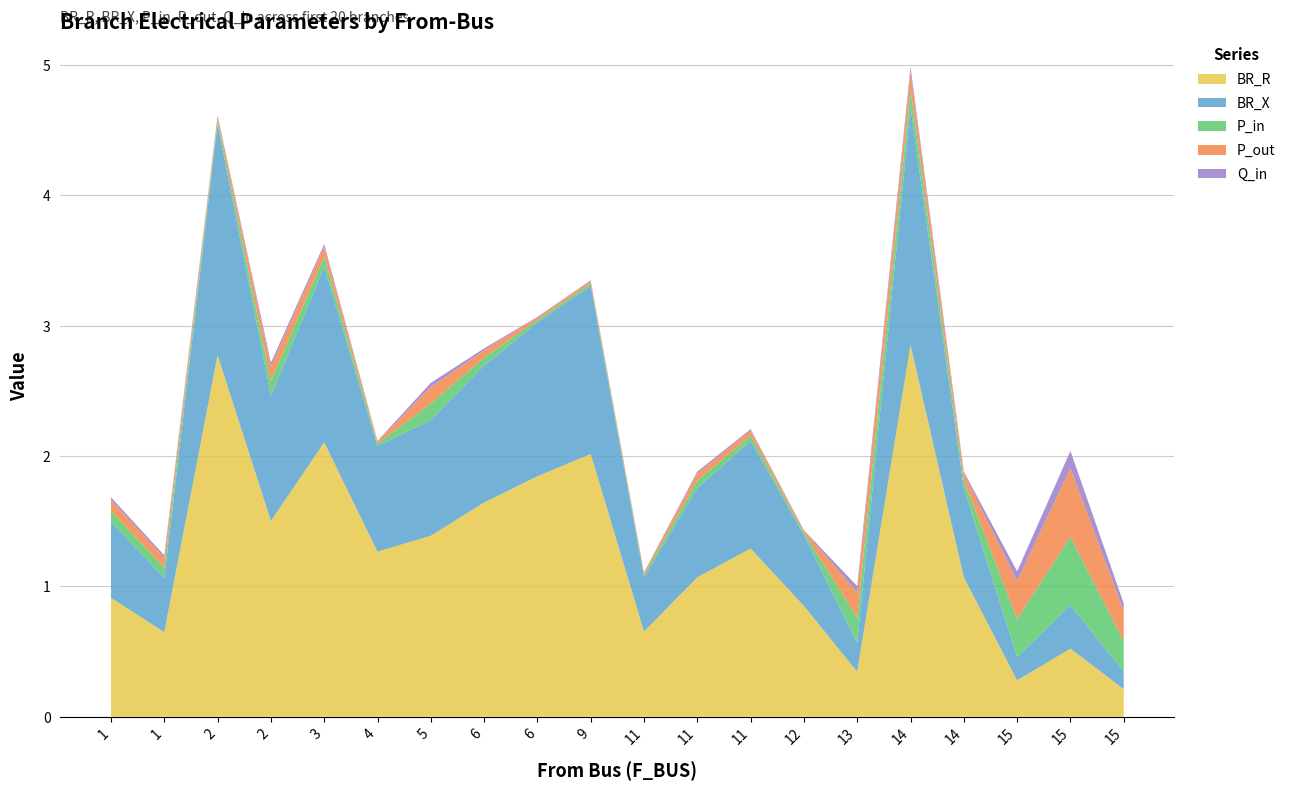

Reading left to right, transcribe all the data shown in this chart.

BR_R: 0.9	0.6	2.8	1.5	2.1	1.3	1.4	1.6	1.8	2.0	0.7	1.1	1.3	0.9	0.3	2.9	1.1	0.3	0.5	0.2
BR_X: 0.6	0.4	1.8	1.0	1.3	0.8	0.9	1.1	1.2	1.3	0.4	0.7	0.8	0.5	0.2	1.8	0.7	0.2	0.3	0.1
P_in: 0.1	0.1	0.0	0.1	0.1	0.0	0.1	0.1	0.0	0.0	0.0	0.1	0.0	0.0	0.2	0.1	0.1	0.3	0.5	0.2
P_out: 0.1	0.1	0.0	0.1	0.1	0.0	0.1	0.1	0.0	0.0	0.0	0.1	0.0	0.0	0.2	0.1	0.1	0.3	0.5	0.2
Q_in: 0.0	0.0	0.0	0.0	0.0	0.0	0.0	0.0	0.0	0.0	0.0	0.0	0.0	0.0	0.0	0.0	0.0	0.1	0.1	0.1